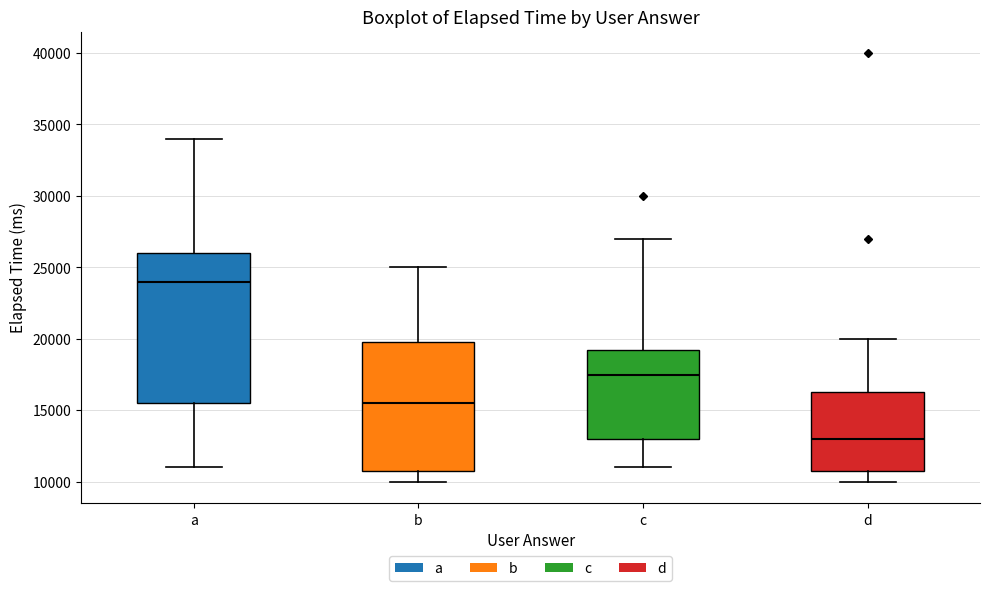

Reading left to right, transcribe this box plot: for each box, give where its median line is, the range the box spans, and where its two whiskers end, as read against the y-axis. The values are not printed on the chart, so give them approximately, as read against the axis.

a: median 24000, box 15500 to 26000, whiskers 11000 to 34000
b: median 15500, box 11000 to 20000, whiskers 10000 to 25000
c: median 17500, box 13000 to 19500, whiskers 11000 to 27000
d: median 13000, box 11000 to 16500, whiskers 10000 to 20000